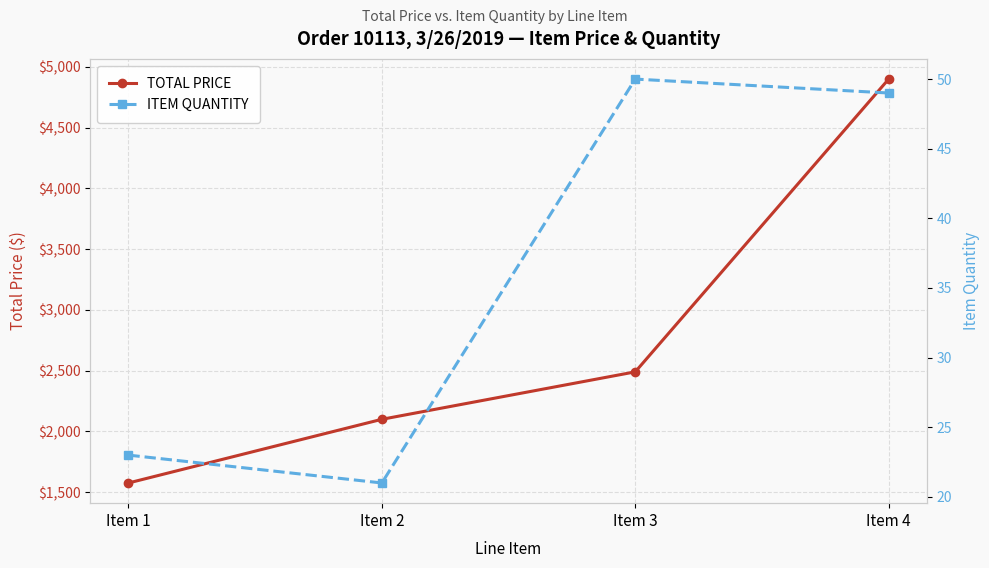

What is the approximate value of ITEM QUANTITY at Item 2?

21.0